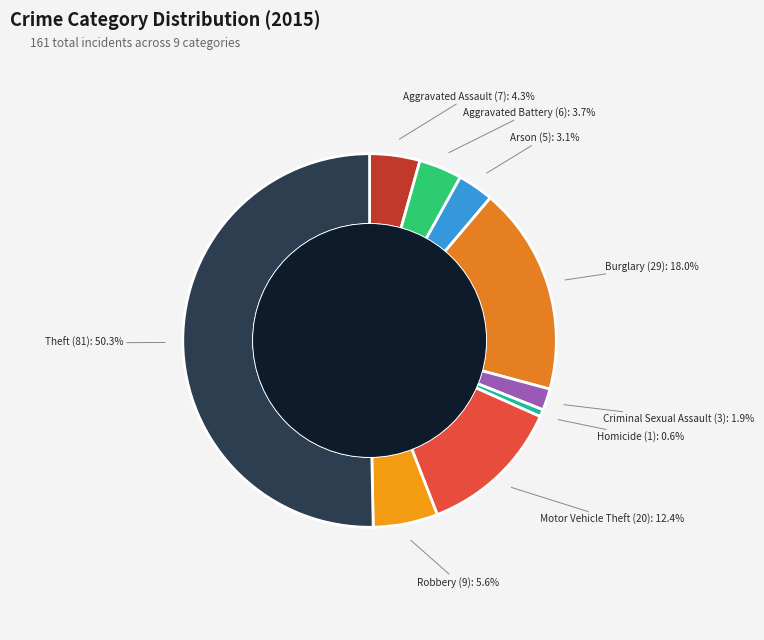

To the nearest percent, what is the difference between the largest and smallest slice percentages?

50%